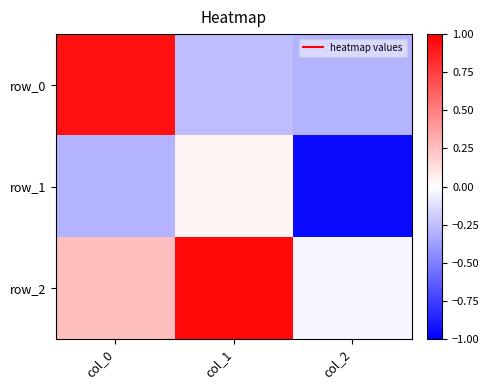

Where does the row_0 series first go above 0?

col_0